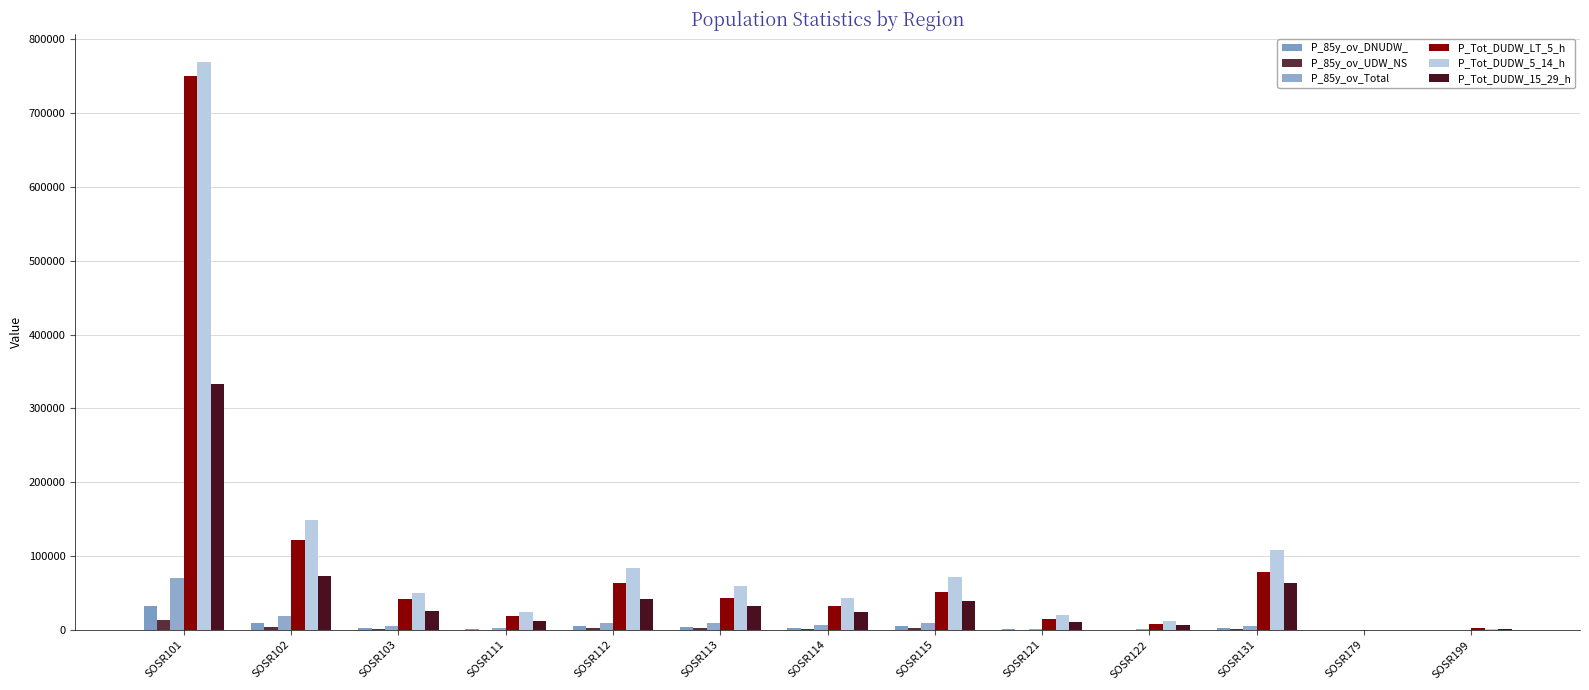

List the series in order of their peak value, highest first.

P_Tot_DUDW_5_14_h, P_Tot_DUDW_LT_5_h, P_Tot_DUDW_15_29_h, P_85y_ov_Total, P_85y_ov_DNUDW_, P_85y_ov_UDW_NS